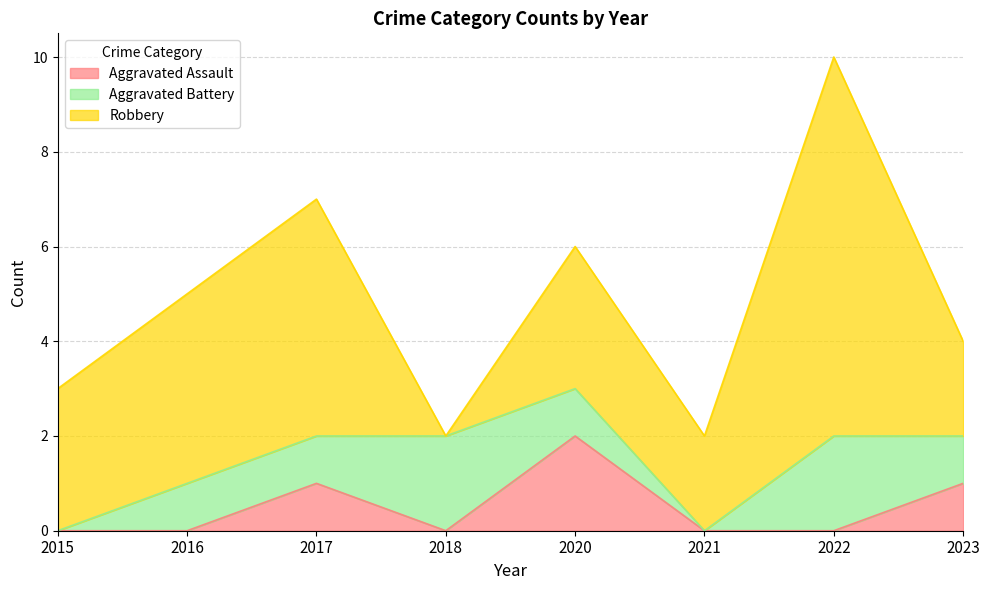

In Aggravated Assault, how many points are higher than both neighbors (excluding endpoints)?

2